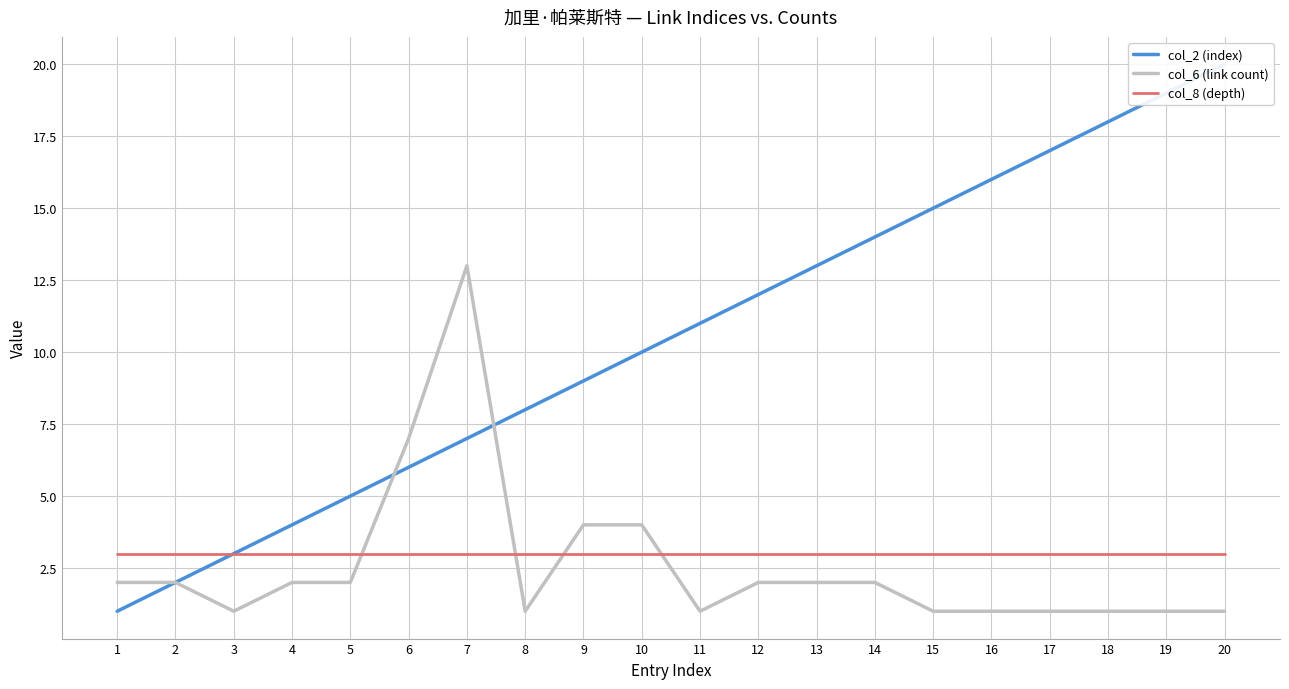

Which category has the lowest value in the col_8 (depth) series?

1